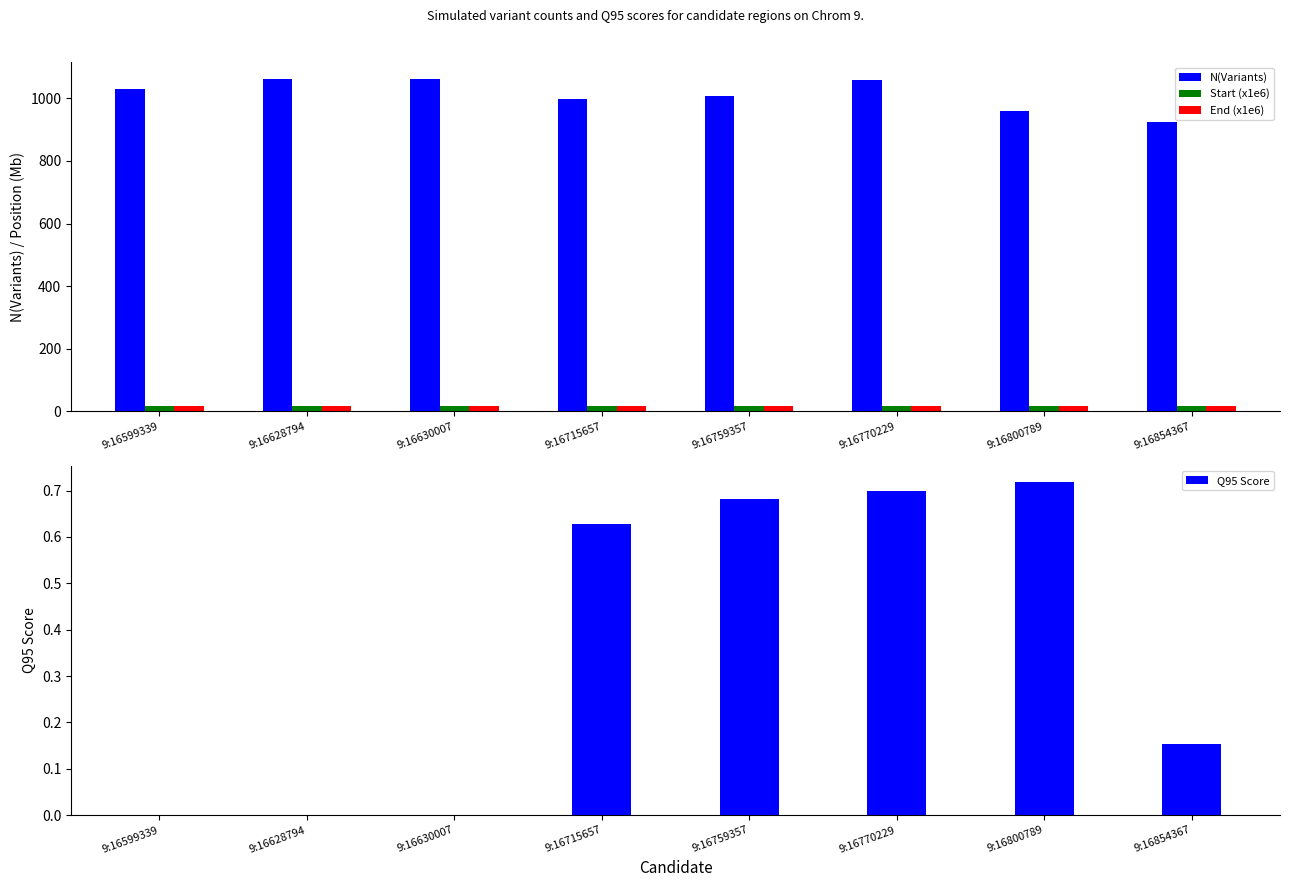

Reading left to right, extract all data points from this chart.

N(Variants): 9:16599339=1029.0	9:16628794=1063.0	9:16630007=1063.0	9:16715657=999.0	9:16759357=1007.0	9:16770229=1060.0	9:16800789=960.0	9:16854367=923.0
Start (x1e6): 9:16599339=16.6	9:16628794=16.6	9:16630007=16.6	9:16715657=16.7	9:16759357=16.7	9:16770229=16.8	9:16800789=16.8	9:16854367=16.8
End (x1e6): 9:16599339=16.6	9:16628794=16.6	9:16630007=16.6	9:16715657=16.7	9:16759357=16.8	9:16770229=16.8	9:16800789=16.8	9:16854367=16.9
Q95 Score: 9:16599339=0.0	9:16628794=0.0	9:16630007=0.0	9:16715657=0.6	9:16759357=0.7	9:16770229=0.7	9:16800789=0.7	9:16854367=0.2